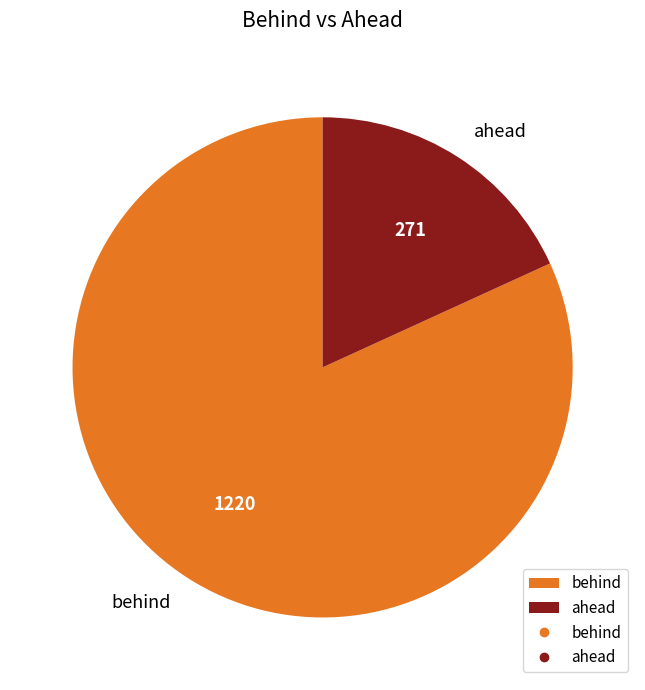

Count the number of slices in the pie.

2